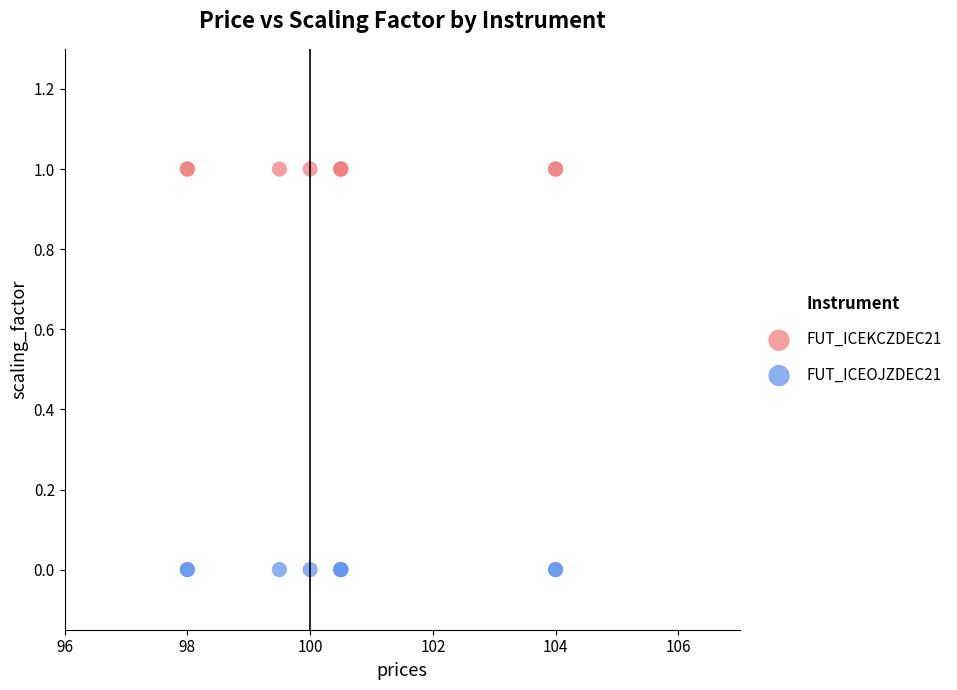

Which series contains the lowest Y value?

FUT_ICEOJZDEC21